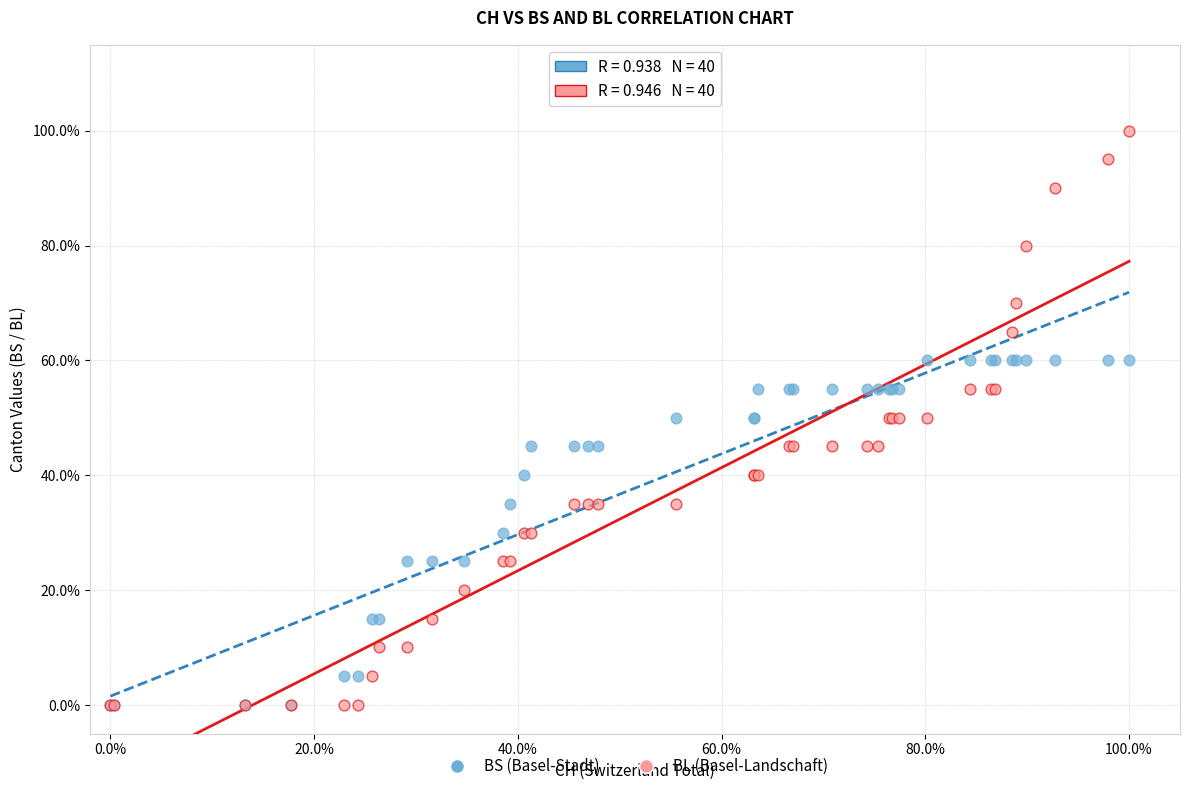

Which series contains the highest Y value?

BL (Basel-Landschaft)